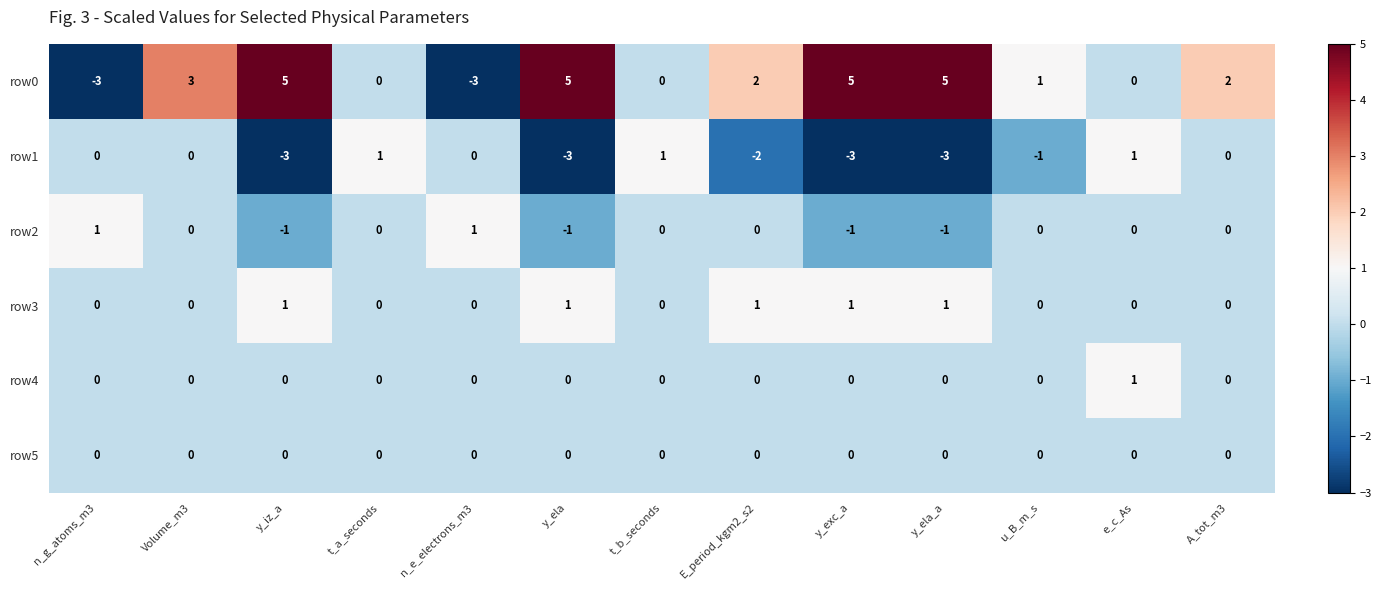

Where does the row0 series first go above 2?

Volume_m3